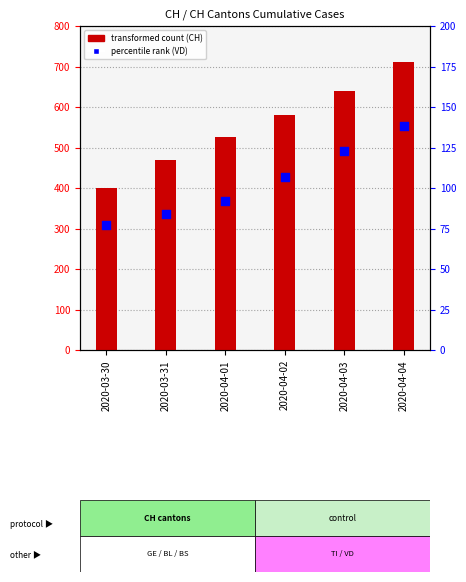

What is the total value across all series at 2020-03-31?

554